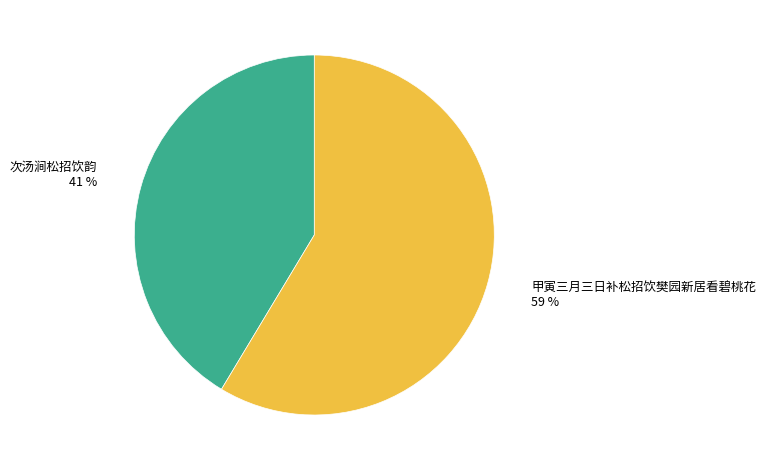

What is the ratio of the value at 甲寅三月三日补松招饮樊园新居看碧桃花 to the value at 次汤涧松招饮韵?

1.4